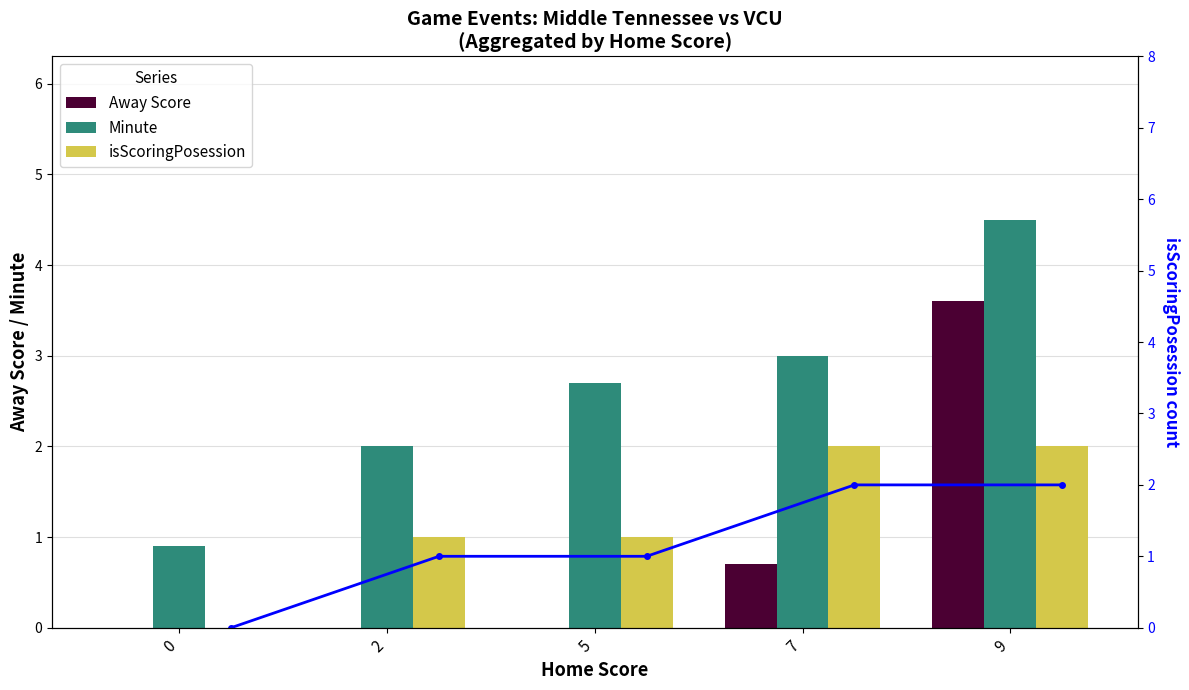

Between 9 and 5, which is larger?

9